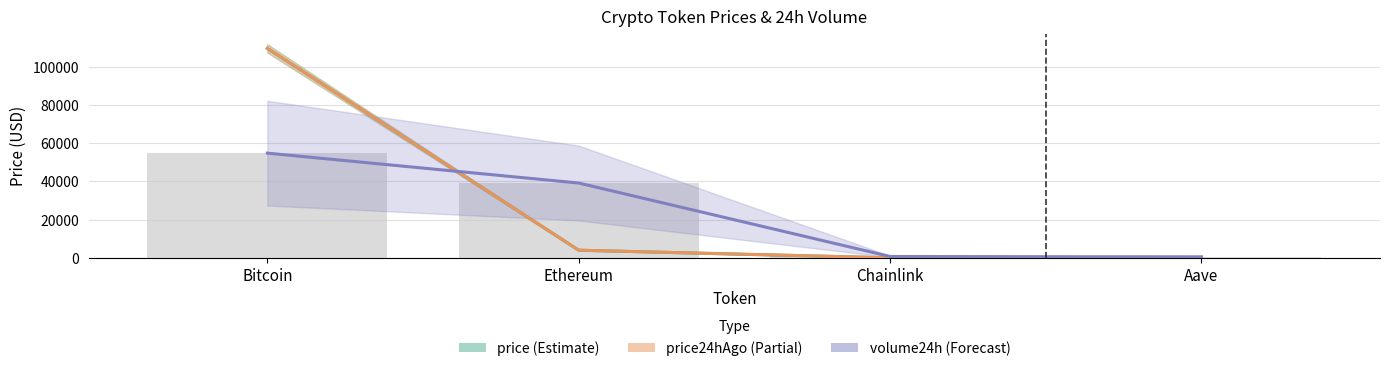

What is the value of the volume24h bar at the 1st from the left?

54746.0